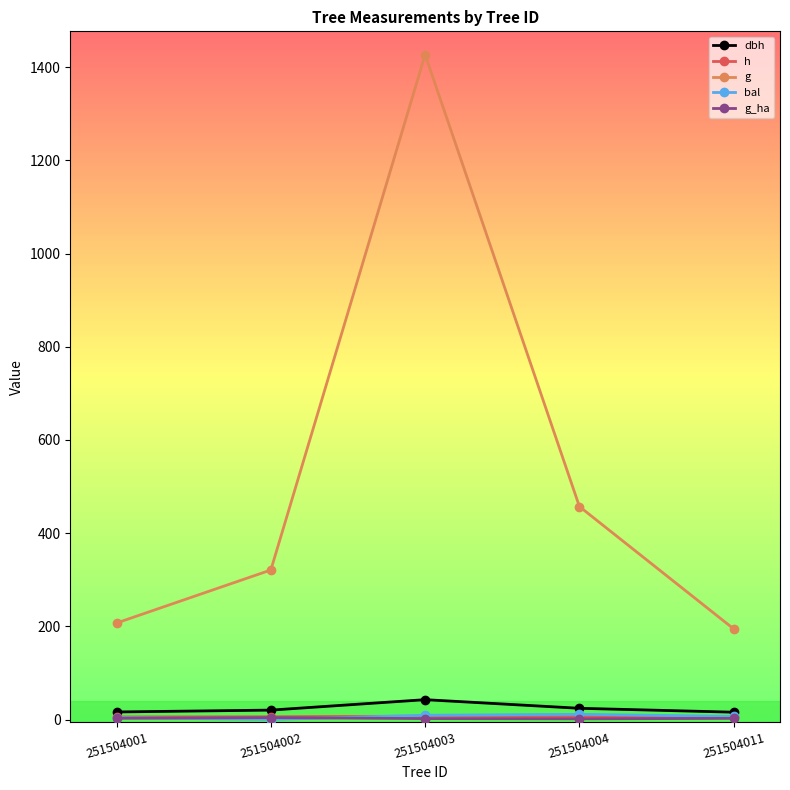

Rank the categories by dbh value from lowest to highest.

251504011, 251504001, 251504002, 251504004, 251504003